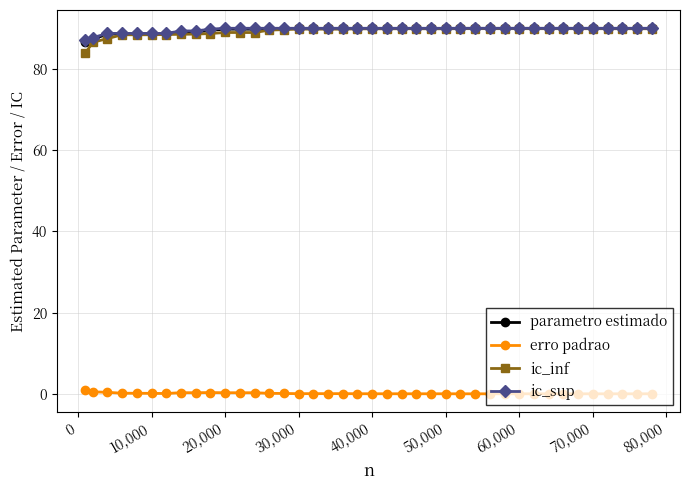

True or false: erro padrao has more than 2 points higher than both neighbors.

True